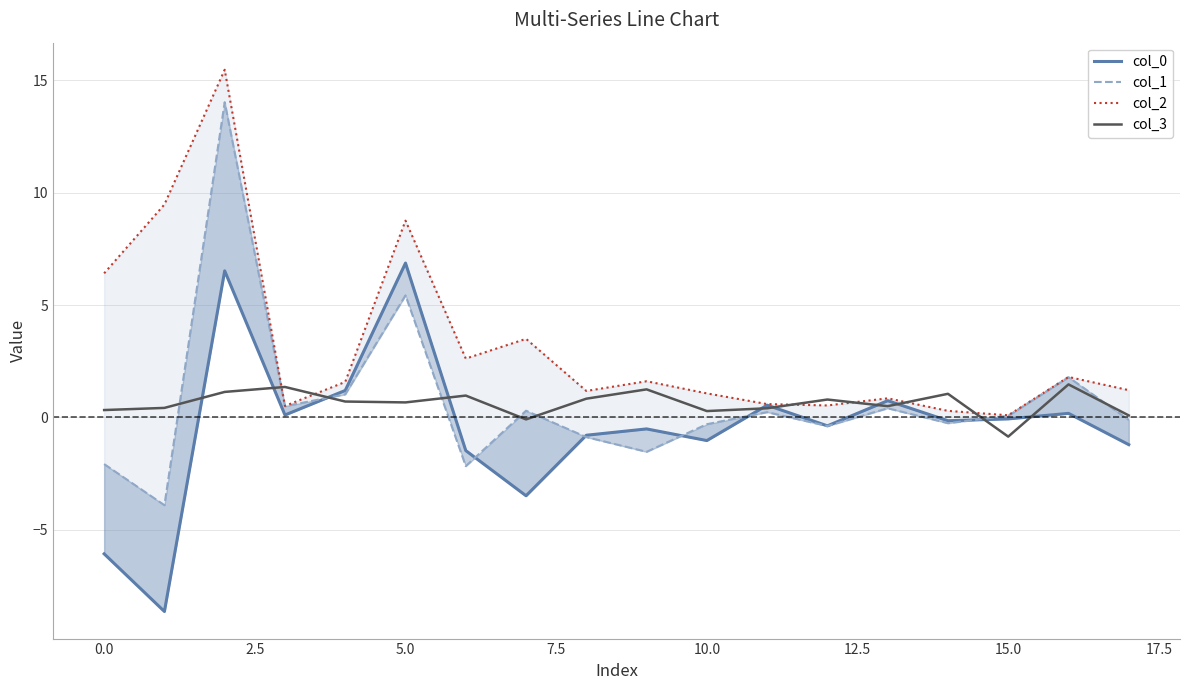

True or false: col_1 has more than 0 points higher than both neighbors.

True